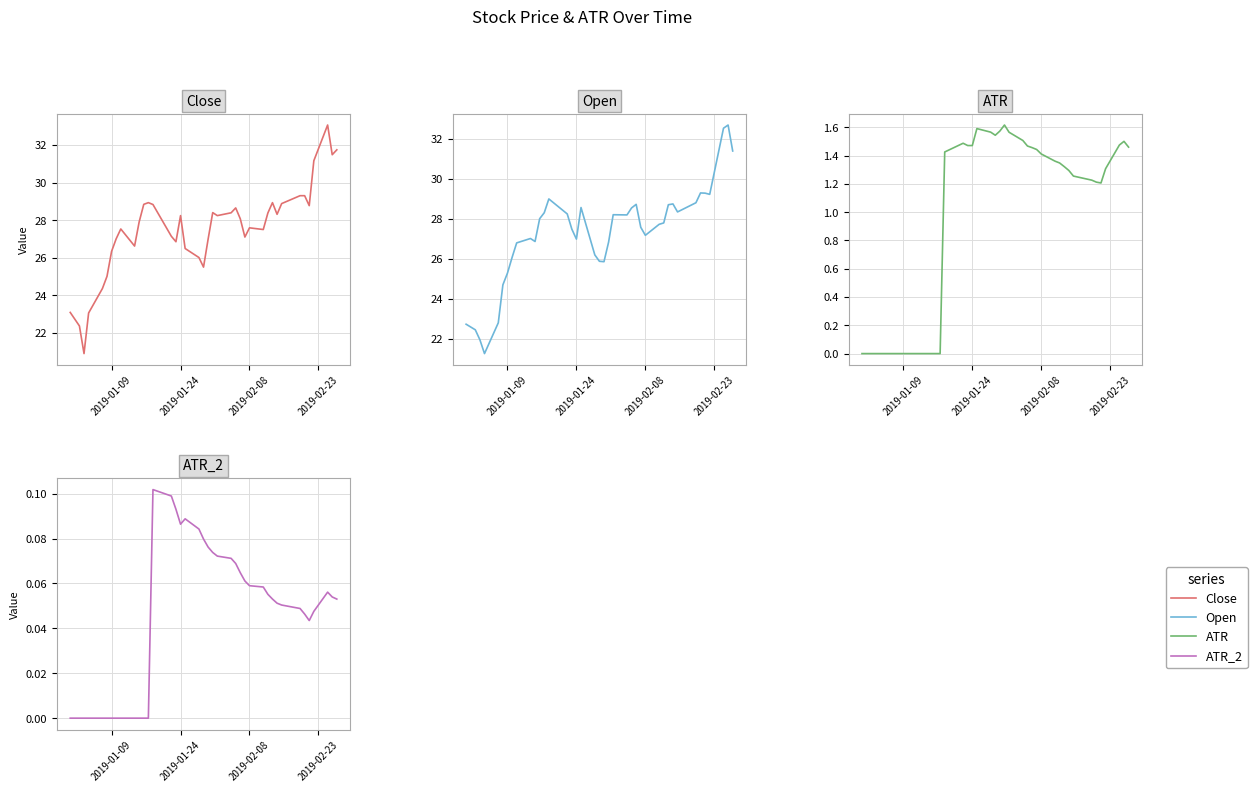

Reading left to right, what are all the values shown in this chart?

Close: 23.1	22.4	20.9	23.1	24.4	25.0	26.3	27.0	27.5	26.6	27.9	28.8	28.9	28.8	27.1	26.9	28.2	26.5	26.0	25.5	27.0	28.4	28.2	28.4	28.6	28.1	27.1	27.6	27.5	28.4	28.9	28.3	28.9	29.3	29.3	28.8	31.2	33.1	31.5	31.7
Open: 22.7	22.5	22.0	21.3	22.8	24.7	25.3	26.1	26.8	27.0	26.9	28.0	28.3	29.0	28.2	27.5	27.0	28.6	26.2	25.9	25.9	26.8	28.2	28.2	28.5	28.7	27.6	27.2	27.7	27.8	28.7	28.8	28.4	28.8	29.3	29.3	29.2	32.5	32.7	31.4
ATR: 0.0	0.0	0.0	0.0	0.0	0.0	0.0	0.0	0.0	0.0	0.0	0.0	0.0	1.4	1.5	1.5	1.5	1.6	1.6	1.5	1.6	1.6	1.6	1.5	1.5	1.5	1.4	1.4	1.4	1.3	1.3	1.3	1.3	1.2	1.2	1.2	1.3	1.5	1.5	1.5
ATR_2: 0.0	0.0	0.0	0.0	0.0	0.0	0.0	0.0	0.0	0.0	0.0	0.0	0.0	0.1	0.1	0.1	0.1	0.1	0.1	0.1	0.1	0.1	0.1	0.1	0.1	0.1	0.1	0.1	0.1	0.1	0.1	0.1	0.1	0.0	0.0	0.0	0.0	0.1	0.1	0.1